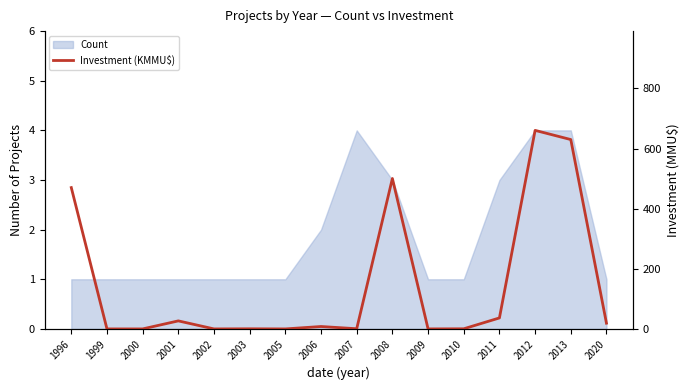

Which label corresponds to the smallest value in the chart?

1999